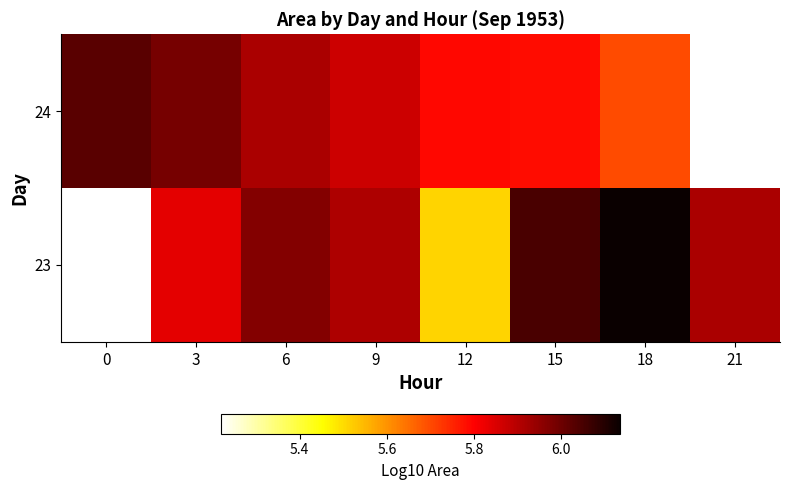

At how many categories does at least one series exceed 5?

8